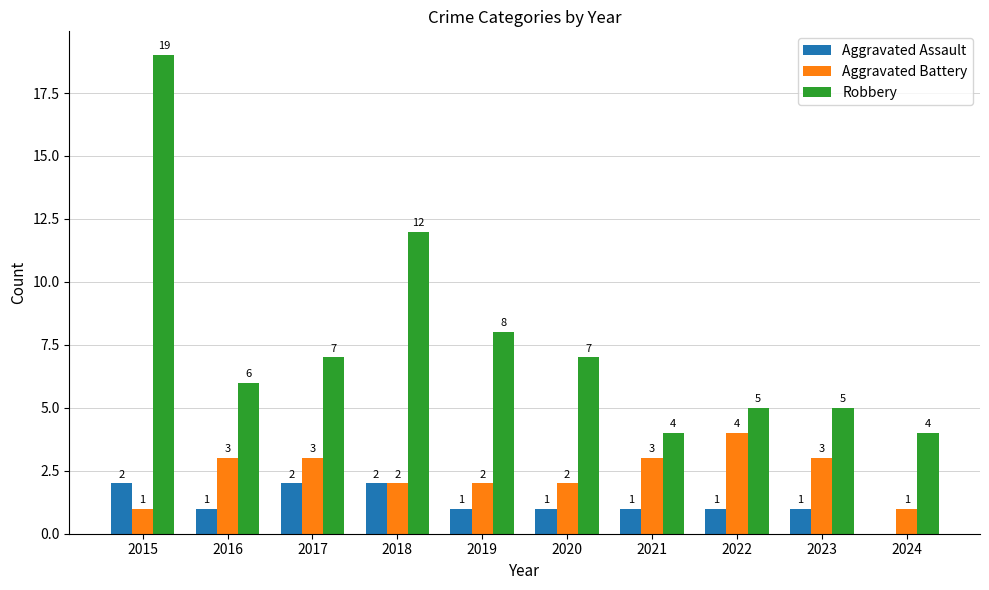

True or false: Robbery has a value of 31 at 2015.

False